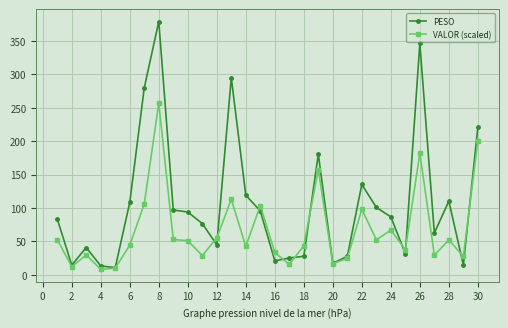

Rank the series by their maximum value, from lowest to highest.

VALOR (scaled), PESO